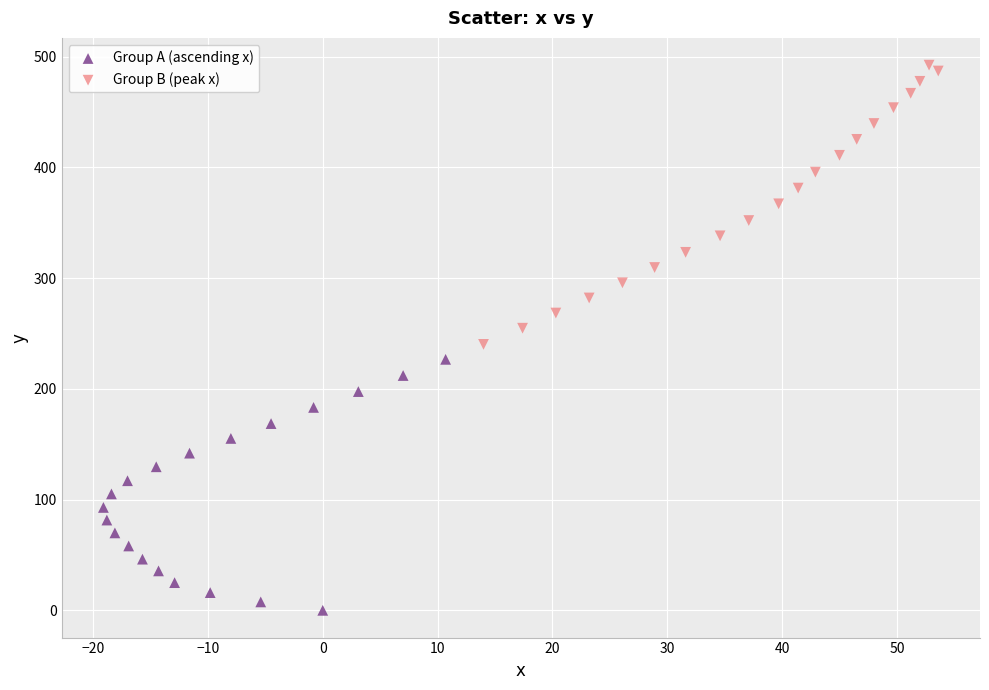

Which series reaches the minimum Y coordinate?

Group A (ascending x)